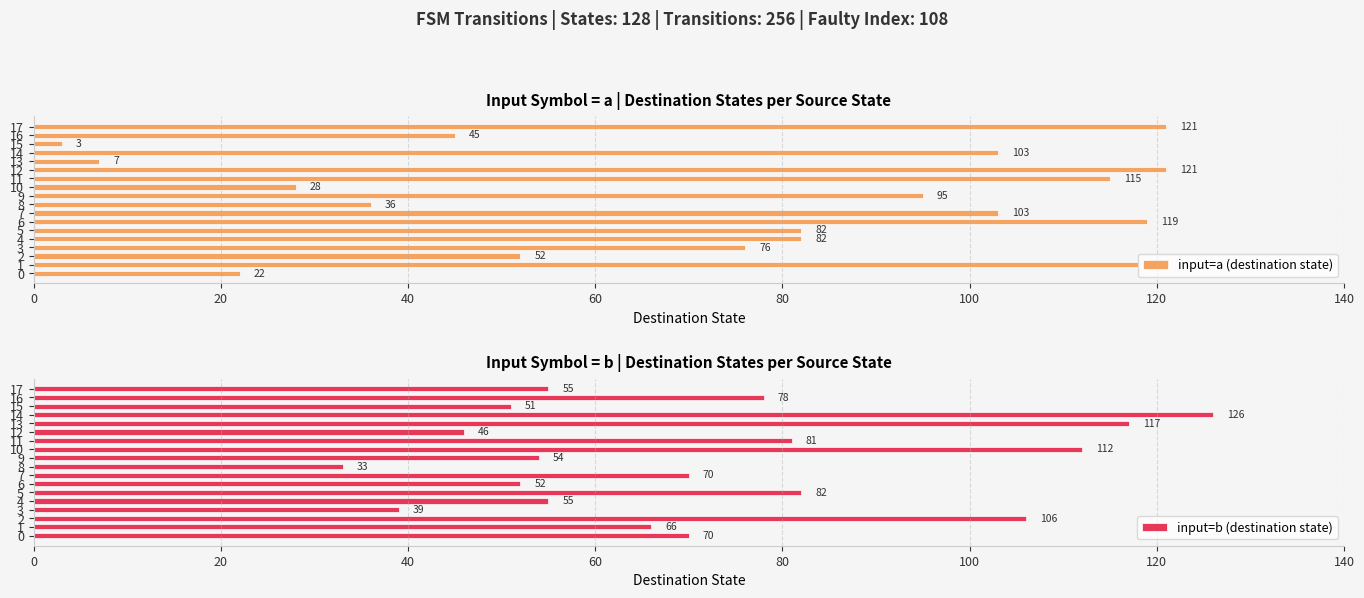

What is the difference between the maximum and minimum values in the input=b (destination state) series?

93